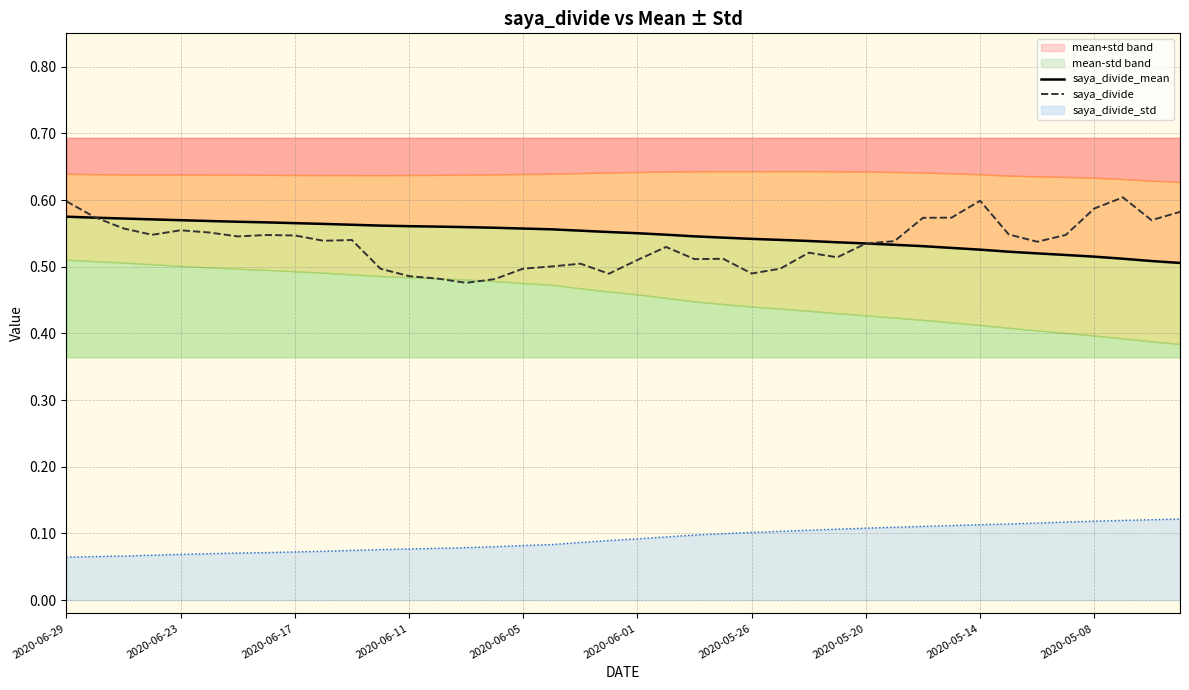

Reading right to left, extract all data points from this chart.

saya_divide_mean: 0.5	0.5	0.5	0.5	0.5	0.5	0.5	0.5	0.5	0.5	0.5	0.5	0.5	0.5	0.5	0.5	0.5	0.5	0.5	0.6	0.6	0.6	0.6	0.6	0.6	0.6	0.6	0.6	0.6	0.6	0.6	0.6	0.6	0.6	0.6	0.6	0.6	0.6	0.6	0.6
saya_divide: 0.6	0.6	0.6	0.6	0.5	0.5	0.5	0.6	0.6	0.6	0.5	0.5	0.5	0.5	0.5	0.5	0.5	0.5	0.5	0.5	0.5	0.5	0.5	0.5	0.5	0.5	0.5	0.5	0.5	0.5	0.5	0.5	0.5	0.5	0.6	0.6	0.5	0.6	0.6	0.6